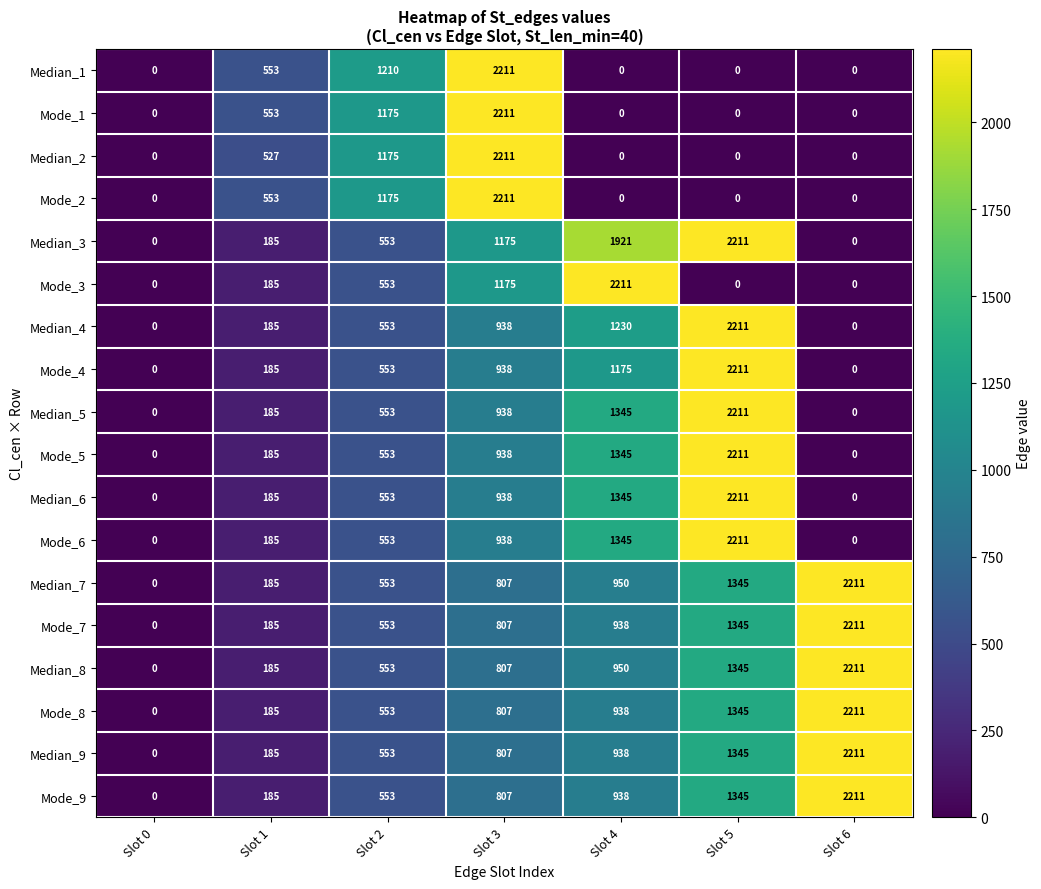

Rank the categories by Mode_7 value from lowest to highest.

Slot 0, Slot 1, Slot 2, Slot 3, Slot 4, Slot 5, Slot 6